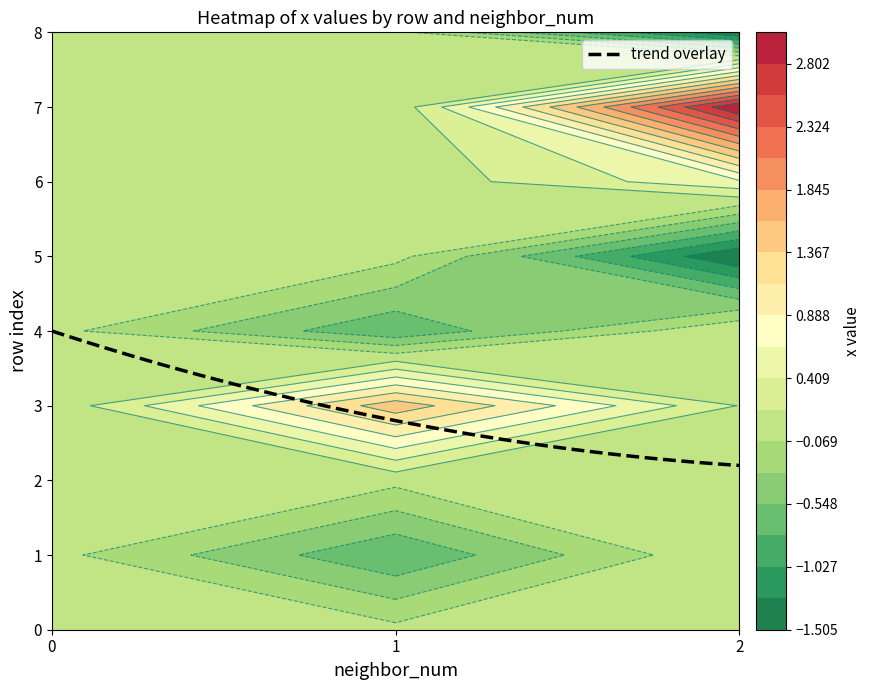

Which series has the largest total across all categories?

7